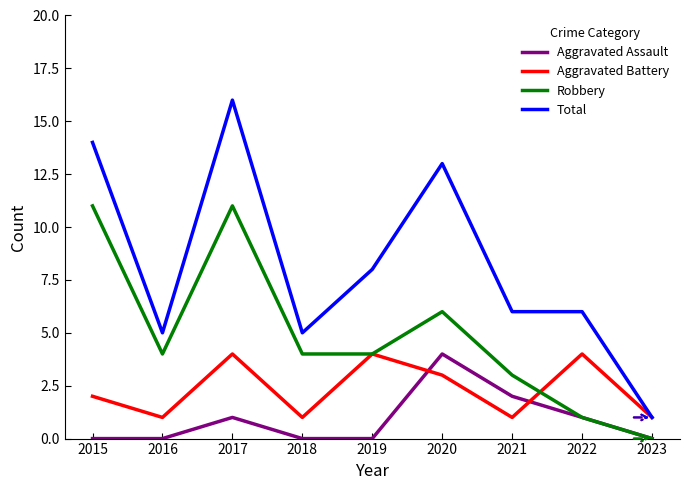

What are all the series names shown in the legend?

Aggravated Assault, Aggravated Battery, Robbery, Total